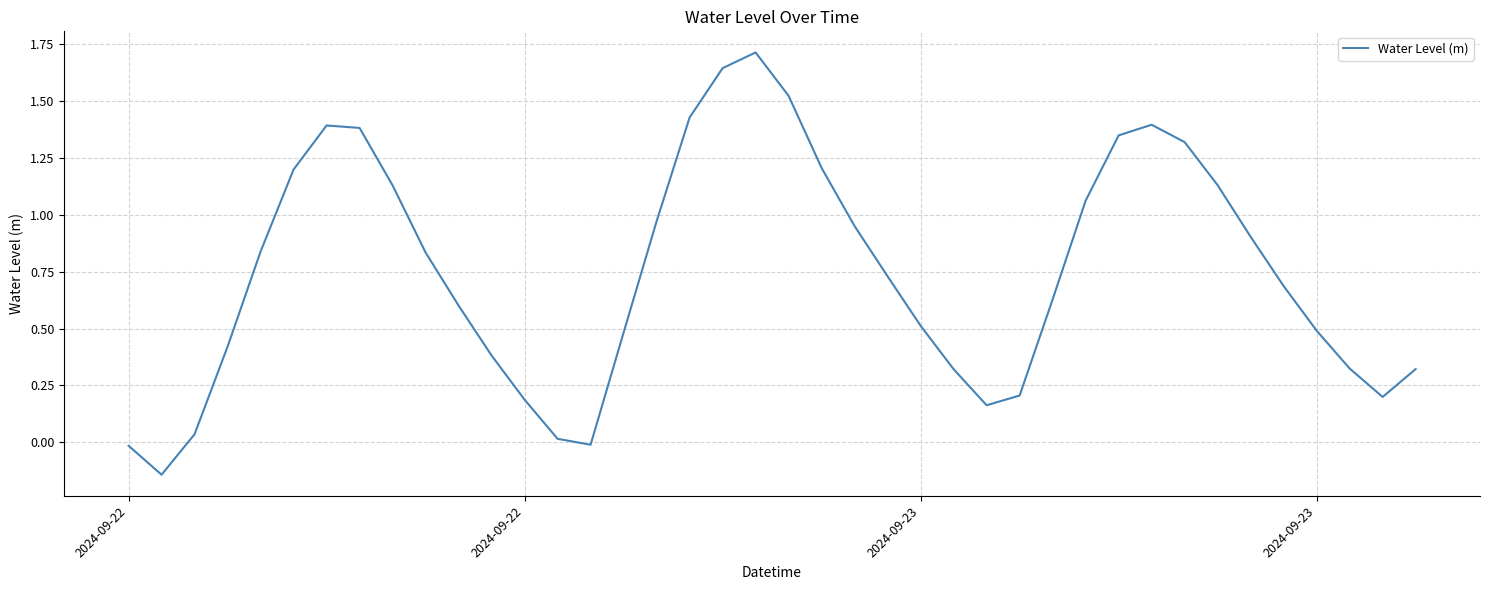

What is the maximum value shown in the chart?

1.7